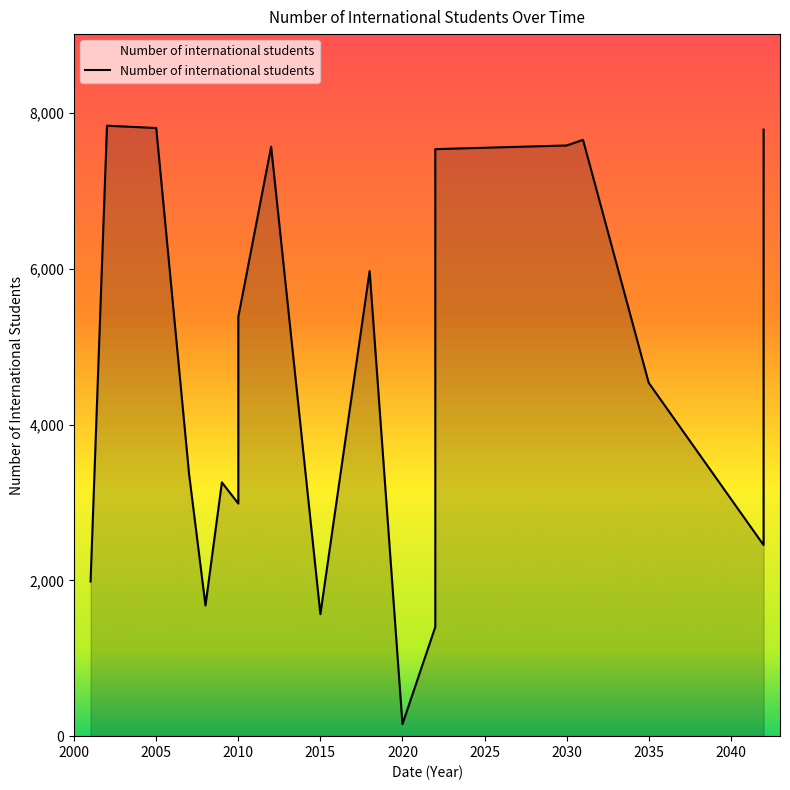

Between 2010 and 2010, which is larger?

2010